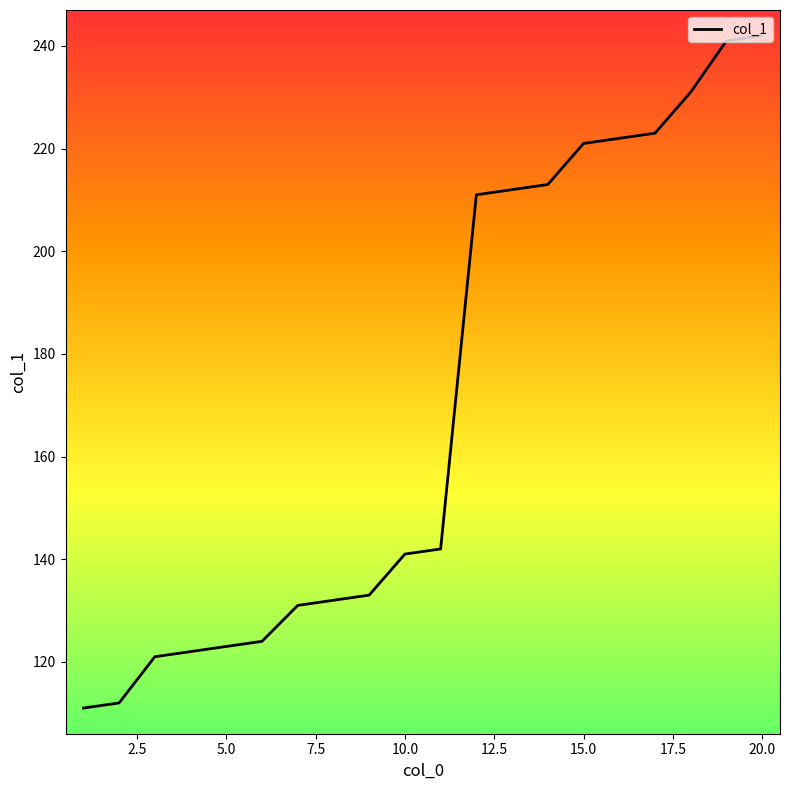

What is the difference between the maximum and minimum values?

131